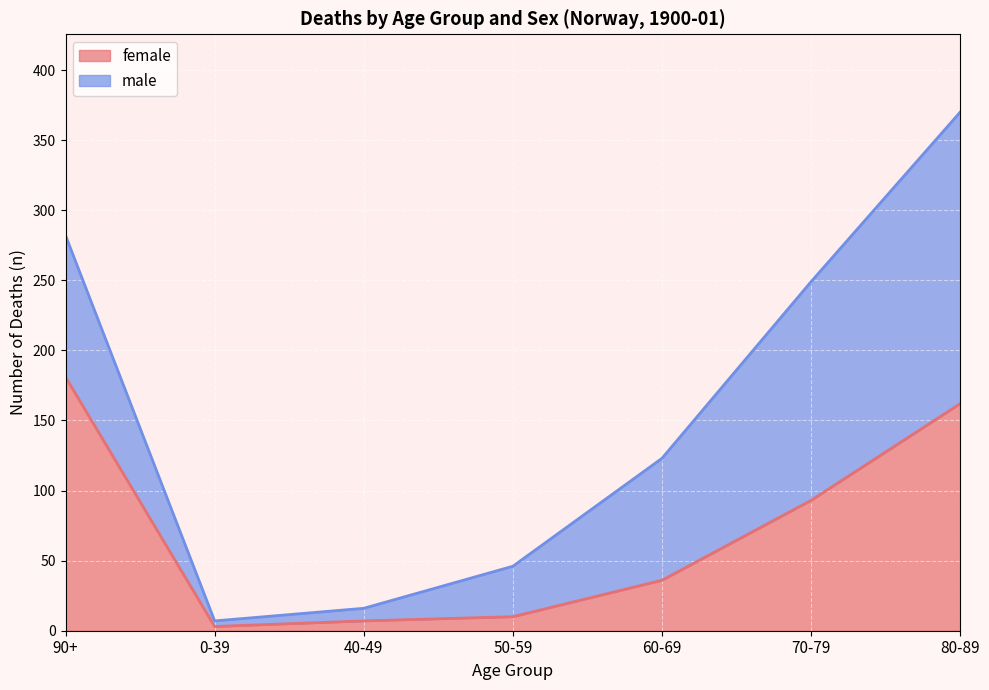

What is the greatest value displayed?

181